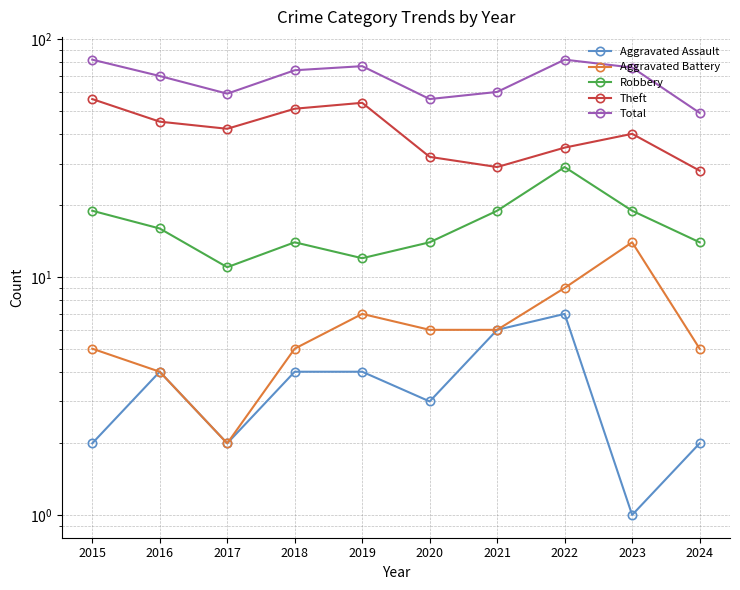

Rank the series at 2018 from highest to lowest value.

Total, Theft, Robbery, Aggravated Battery, Aggravated Assault